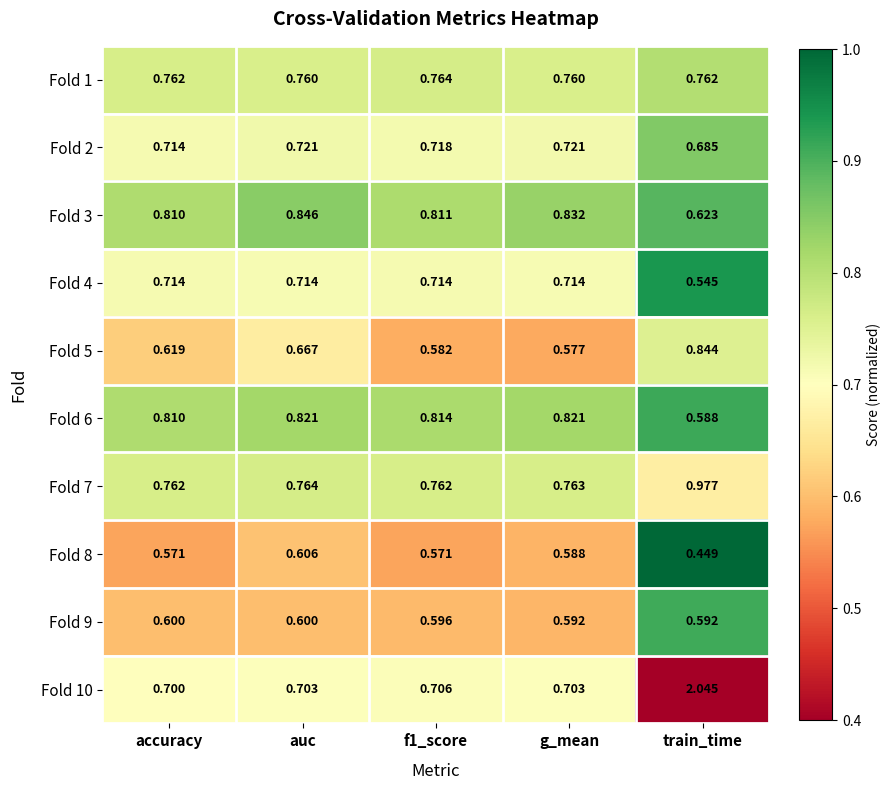

At which label does Fold 3 reach its peak?

auc